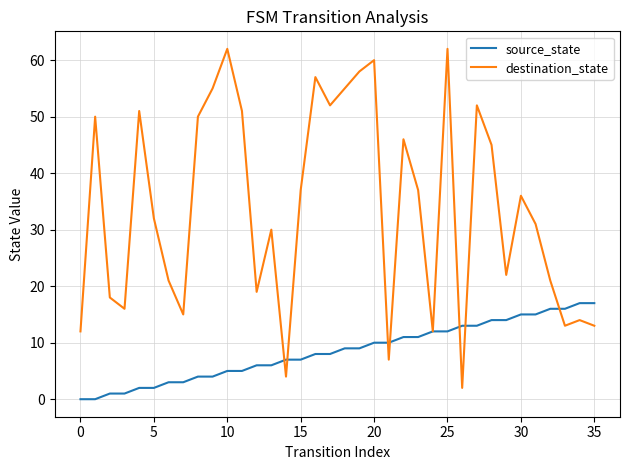

Reading right to left, what are all the values shown in this chart?

source_state: 17	17	16	16	15	15	14	14	13	13	12	12	11	11	10	10	9	9	8	8	7	7	6	6	5	5	4	4	3	3	2	2	1	1	0	0
destination_state: 13	14	13	21	31	36	22	45	52	2	62	12	37	46	7	60	58	55	52	57	37	4	30	19	51	62	55	50	15	21	32	51	16	18	50	12